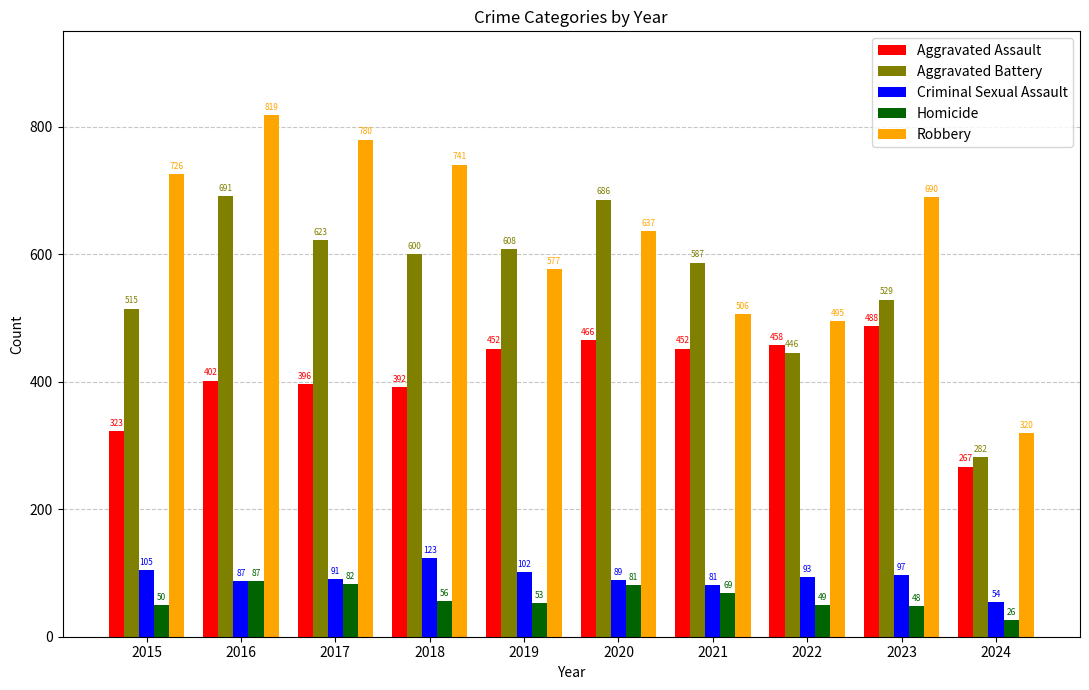

Does the chart contain any negative values?

No